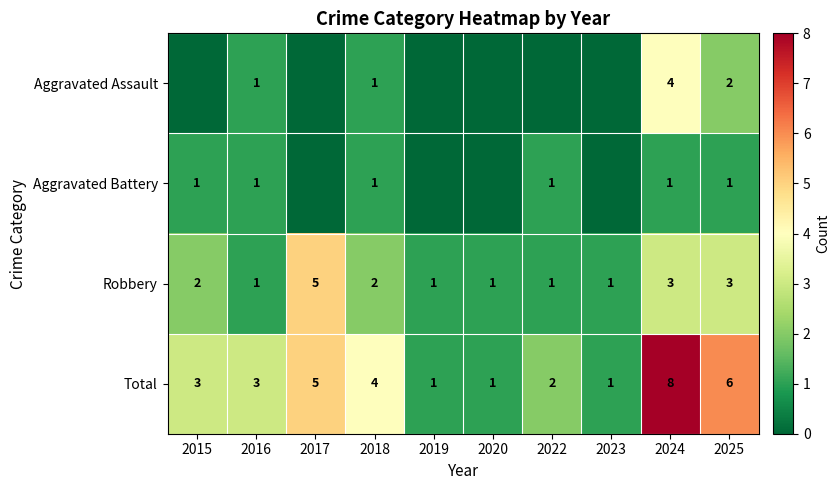

What is the spread (max minus min) of values at 2025?

5